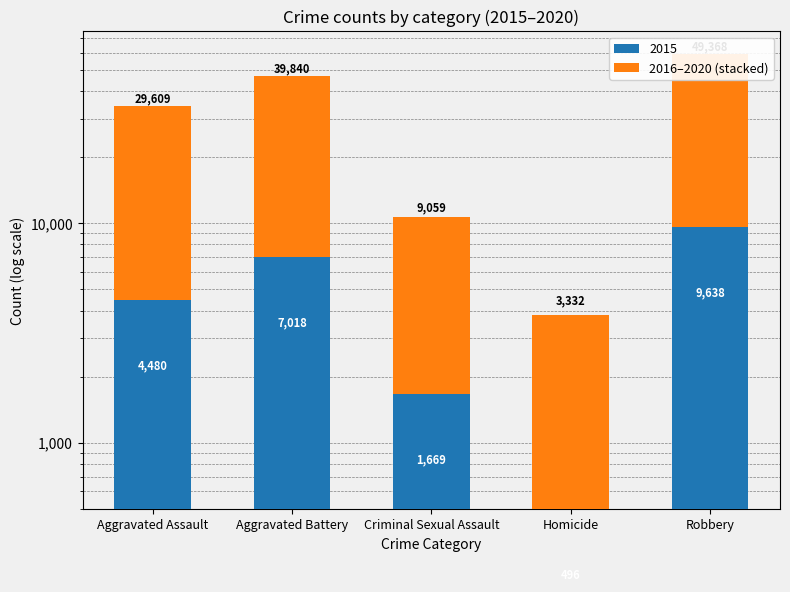

Does the chart contain any negative values?

No